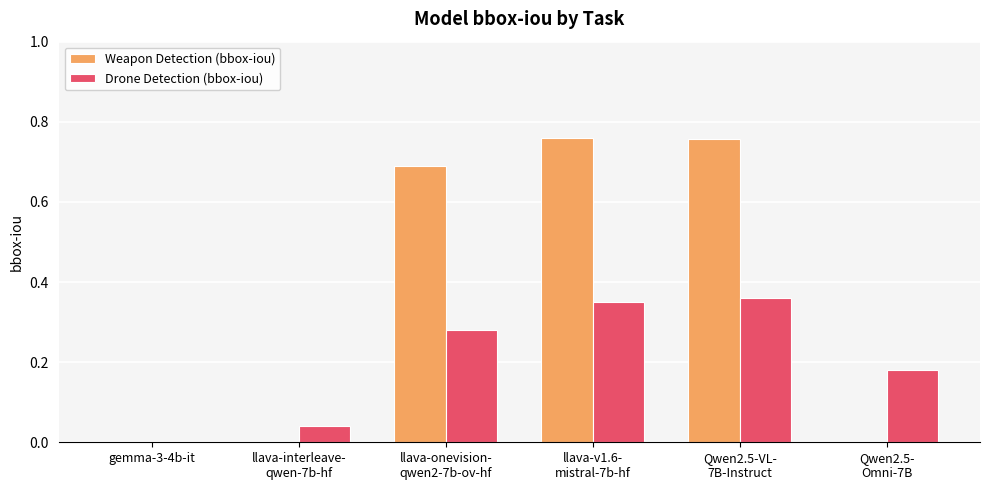

Which series has the largest total across all categories?

Weapon Detection (bbox-iou)